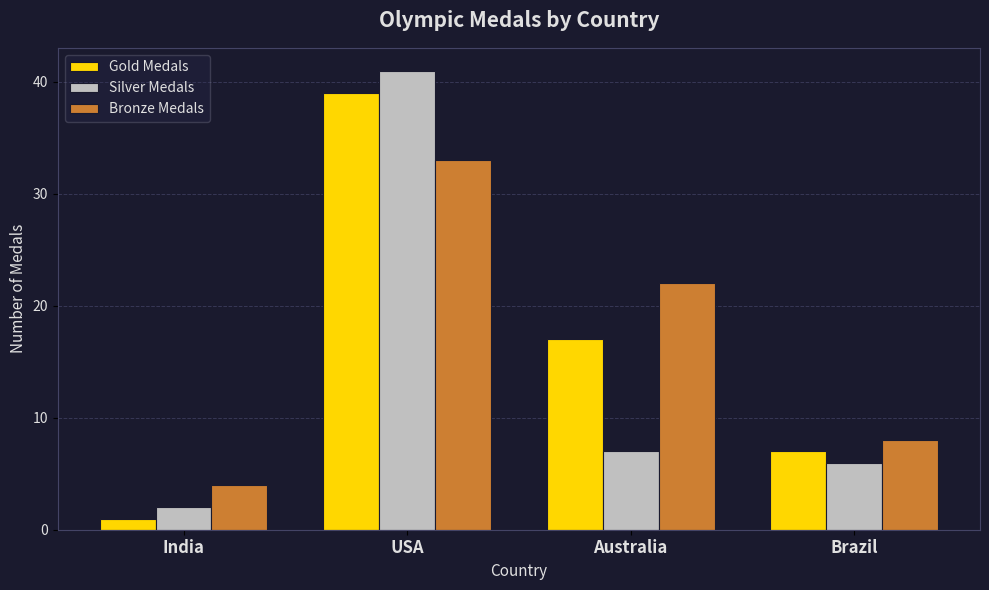

Count the Bronze Medals values in the range 8 to 33.

3